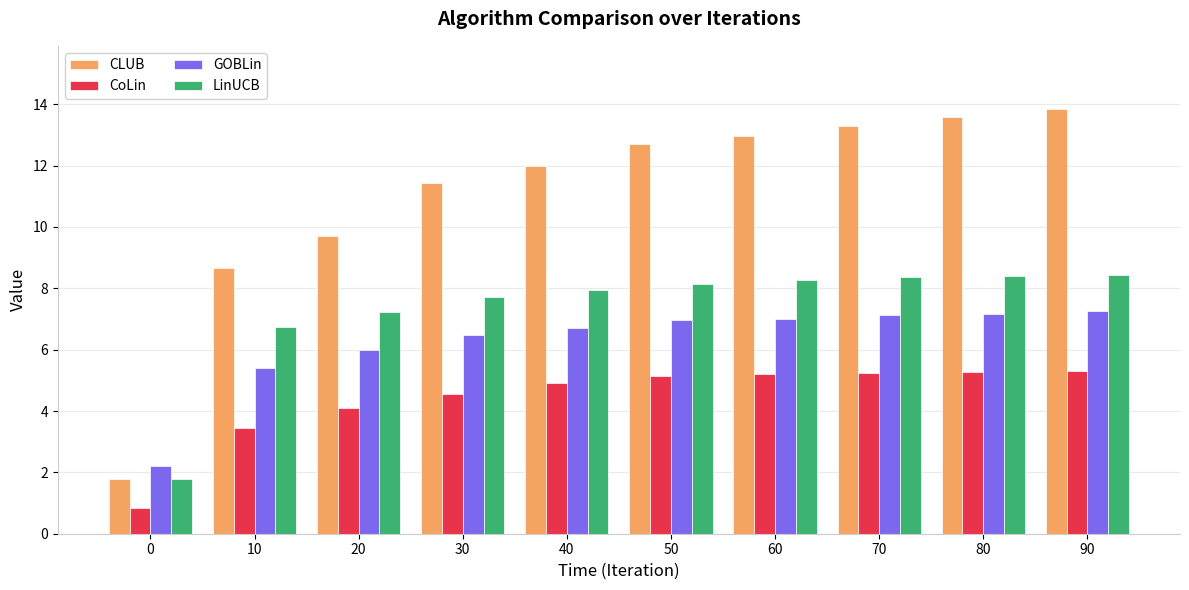

What is the total value across all series at 60?

33.5